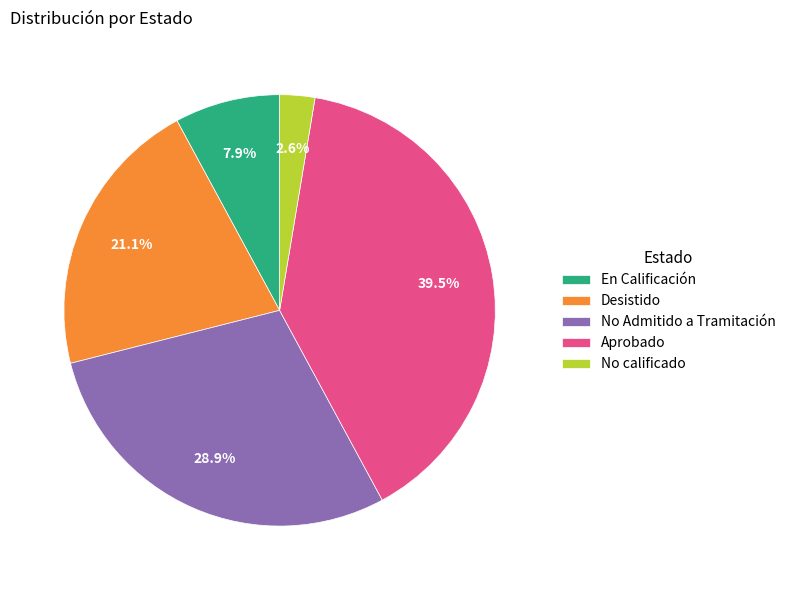

To the nearest percent, what is the average slice percentage?

20%